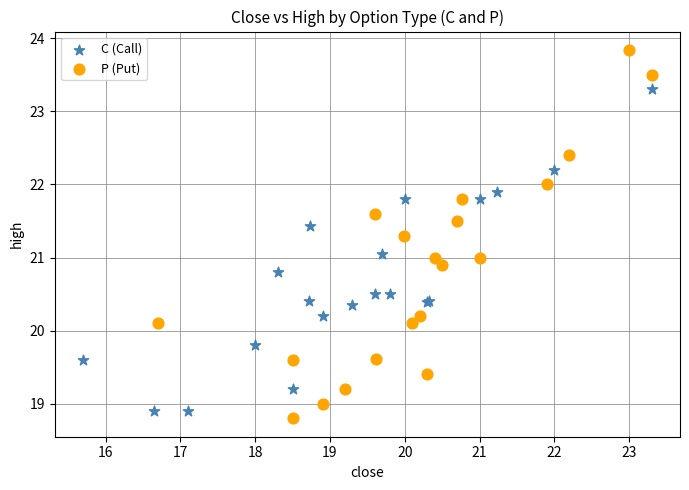

Which series contains the highest Y value?

P (Put)